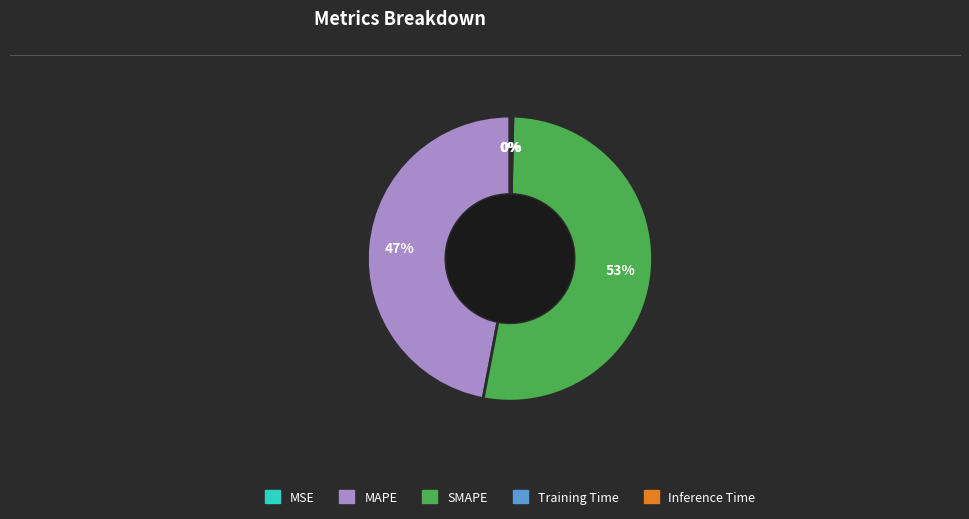

Is there any slice that represents more than half of the pie?

Yes